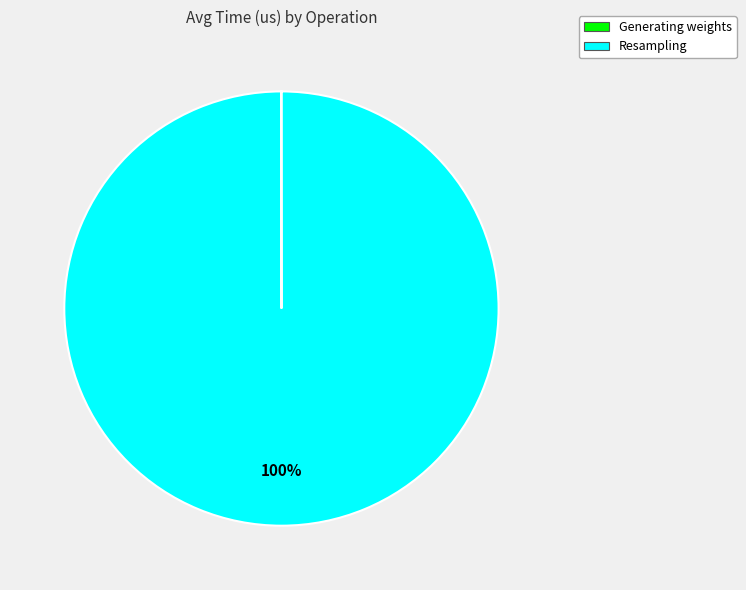

Is it true that Resampling is 100% of the pie?

True